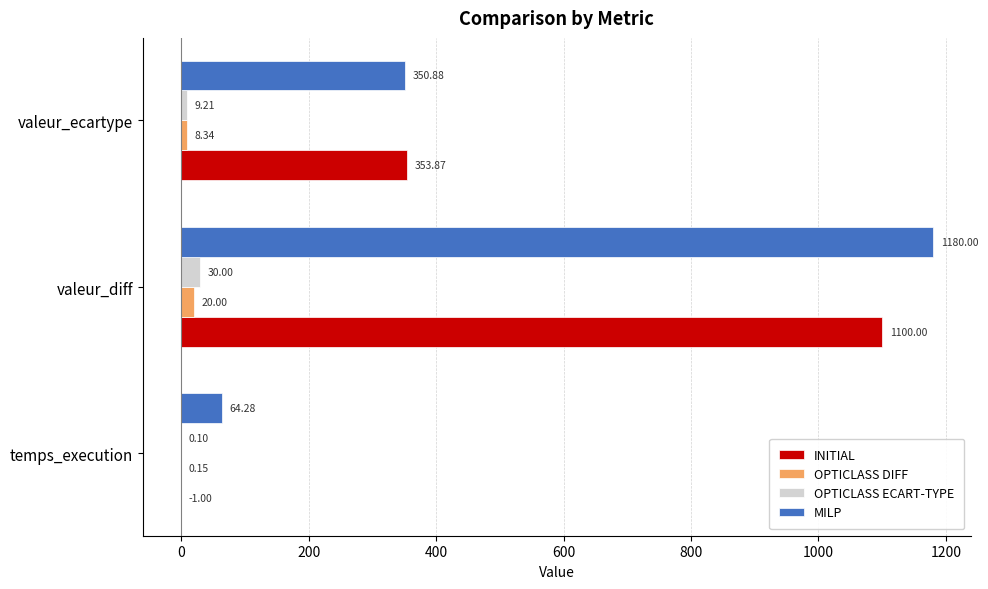

At which label is OPTICLASS ECART-TYPE closest to 15?

valeur_ecartype